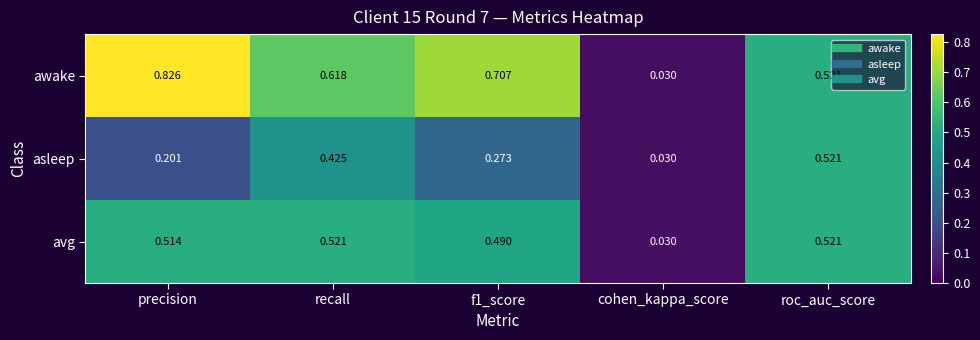

Count the number of data series in this chart.

3